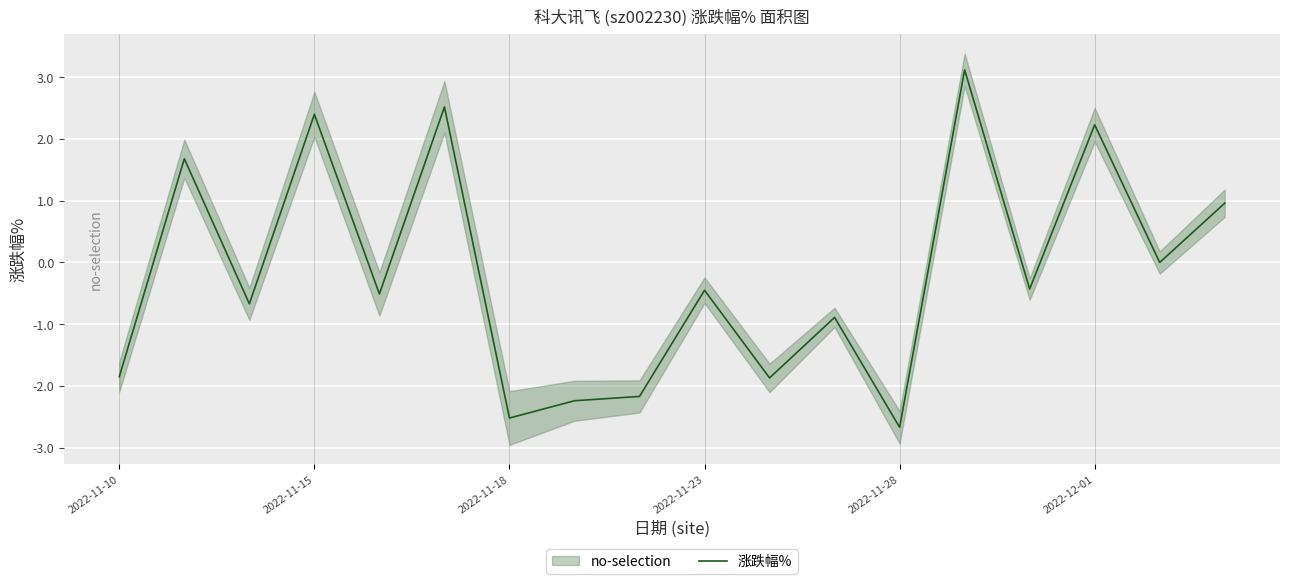

Does the chart display data point markers on the line(s)?

No